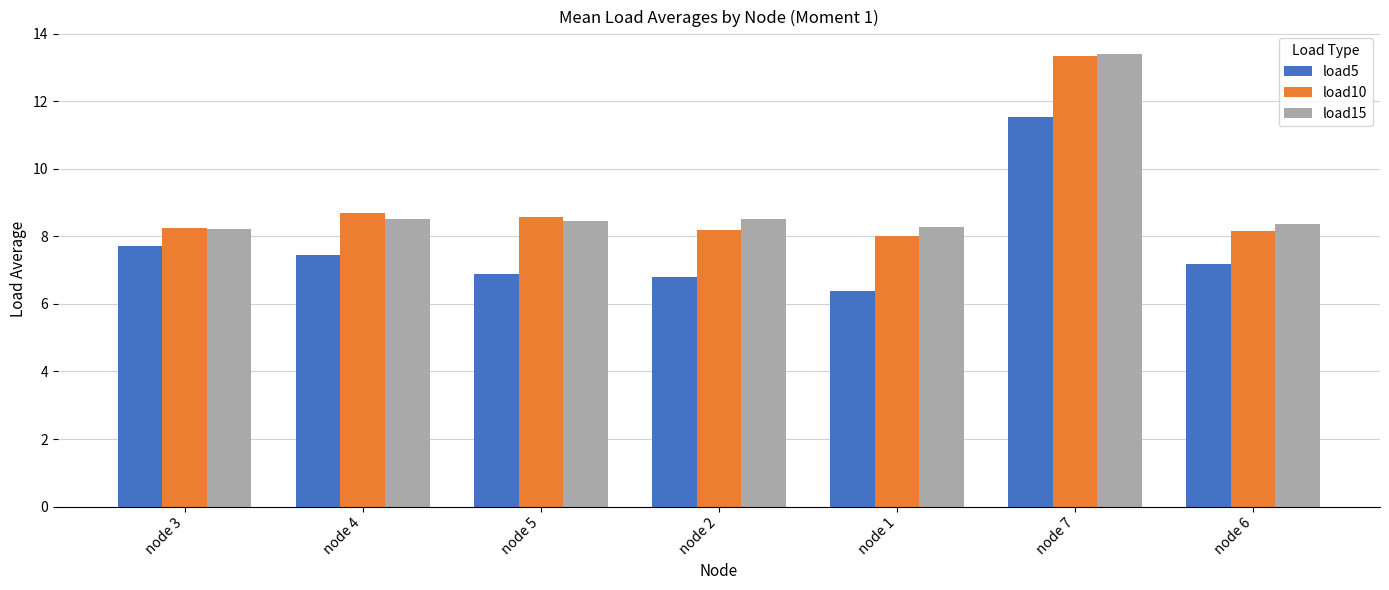

Which series changed the most between node 1 and node 7?

load10